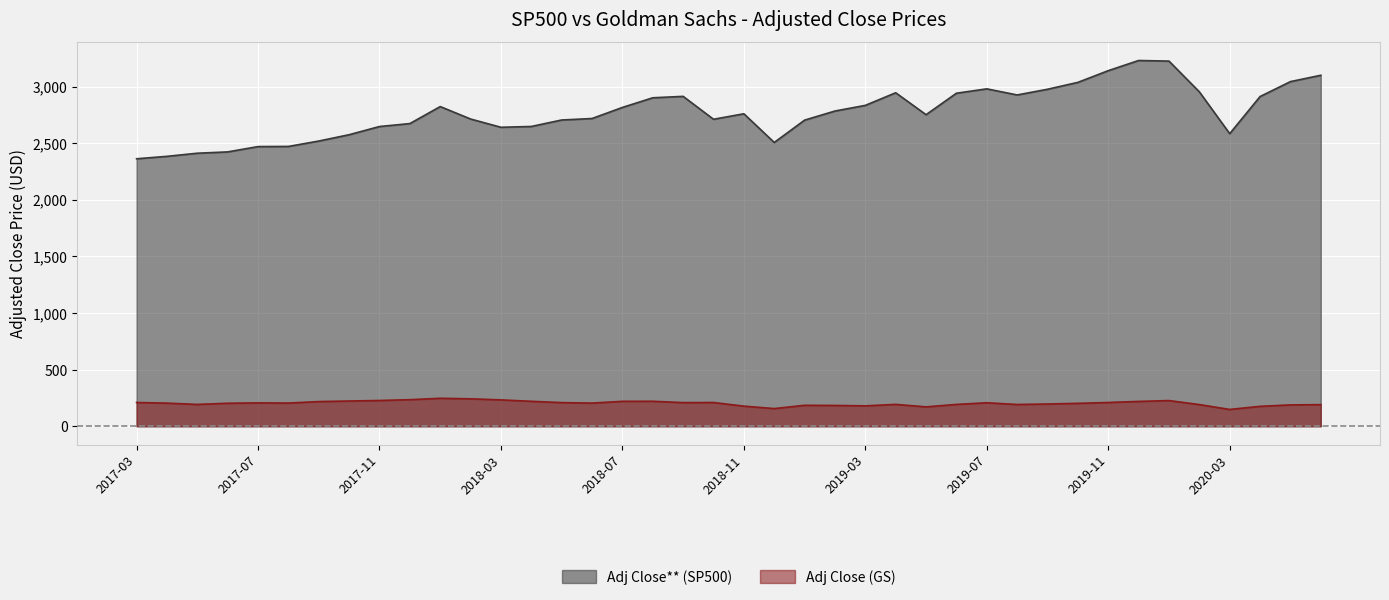

How many values in the Adj Close (GS) series exceed 204?

22